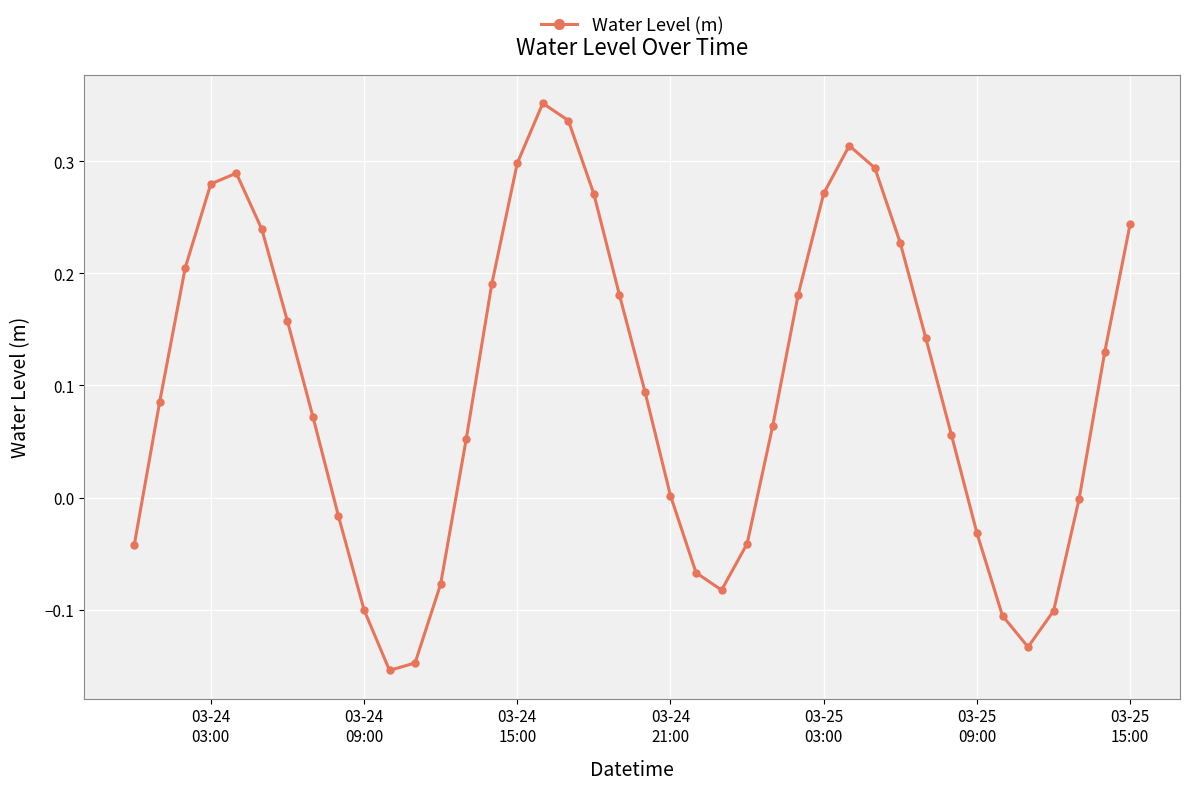

What is the sum of all values?

3.9